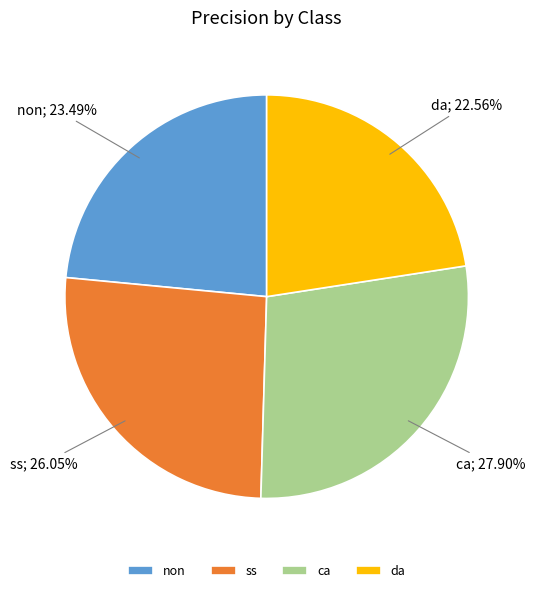

Rank the categories by value from lowest to highest.

da, non, ss, ca